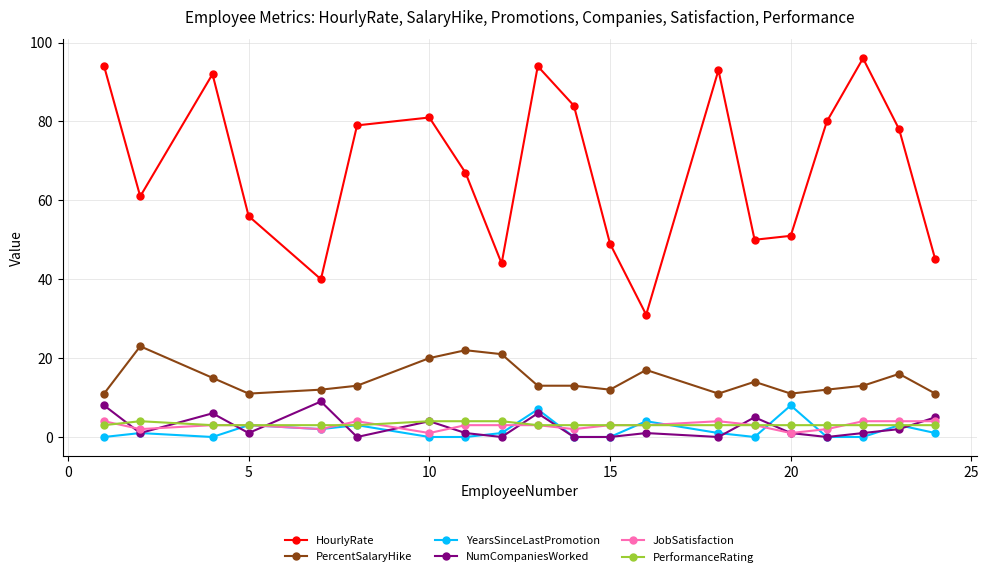

How many distinct data groups are displayed?

6